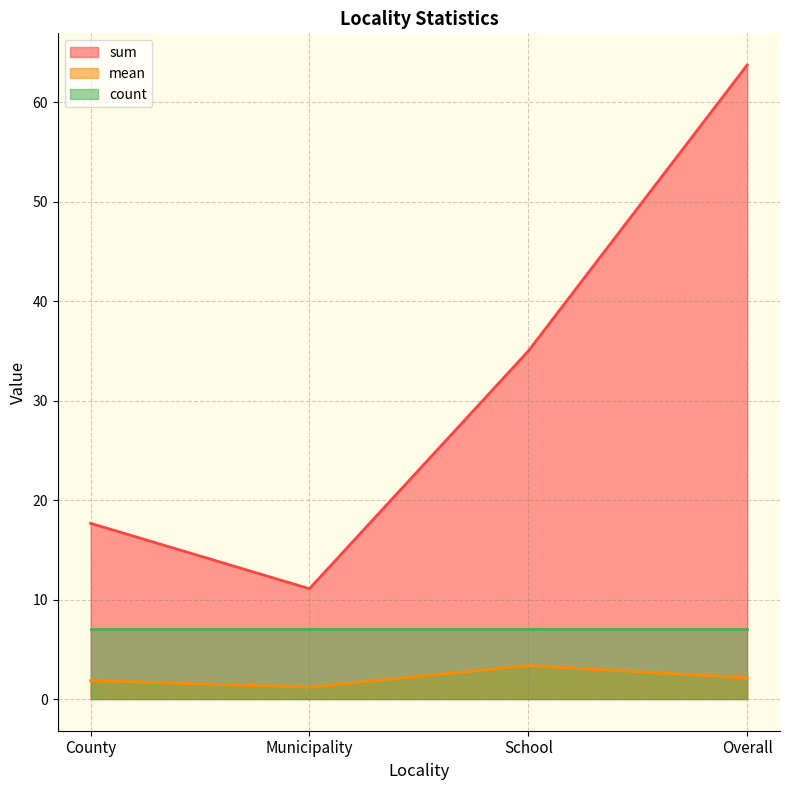

At which label does sum reach its minimum?

Municipality